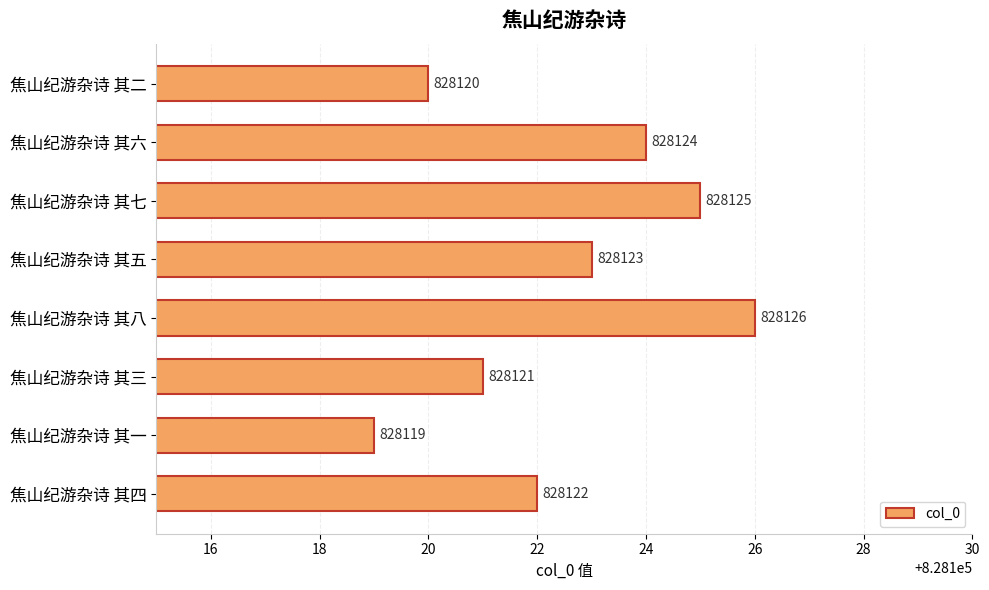

Reading top to bottom, extract all data points from this chart.

828120	828124	828125	828123	828126	828121	828119	828122